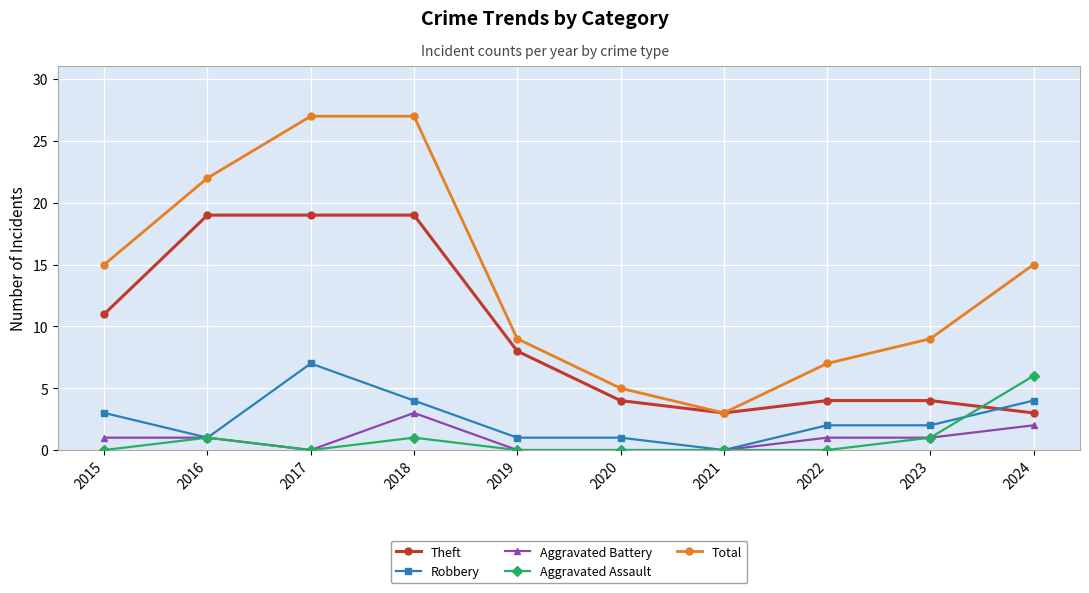

Which series has the widest spread of values?

Total